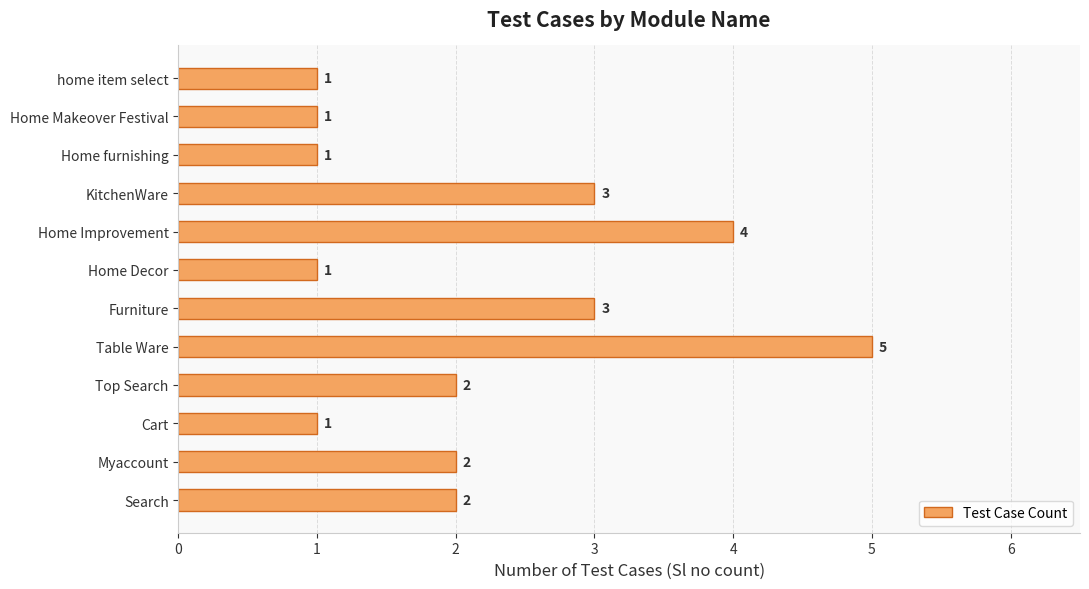

What value does the data have at Furniture?

3